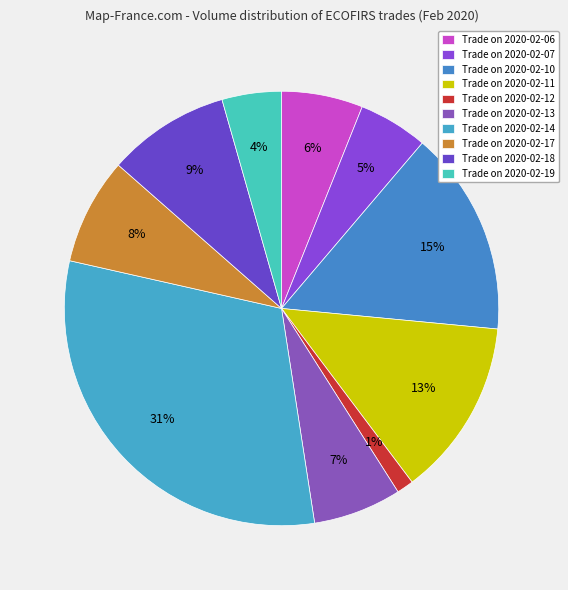

Which slice is the largest?

2020-02-14